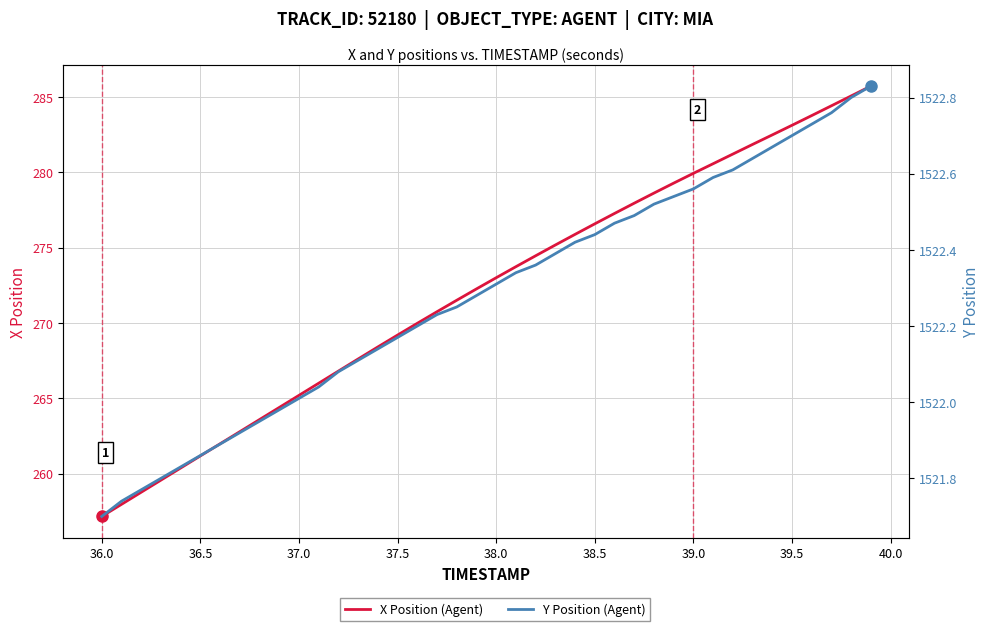

Which series has the largest range (max minus min)?

X Position (Agent)